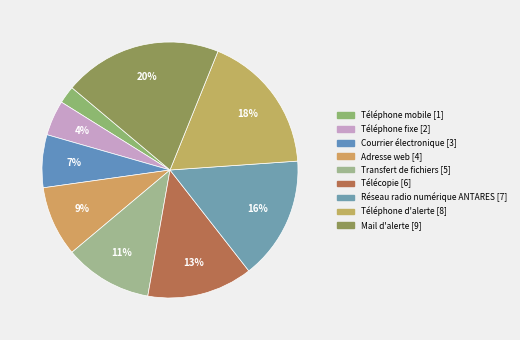

How many segments does this pie chart have?

9